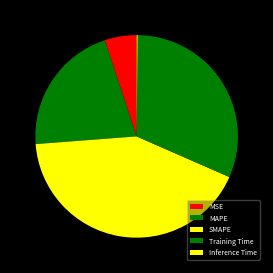

How many segments does this pie chart have?

5